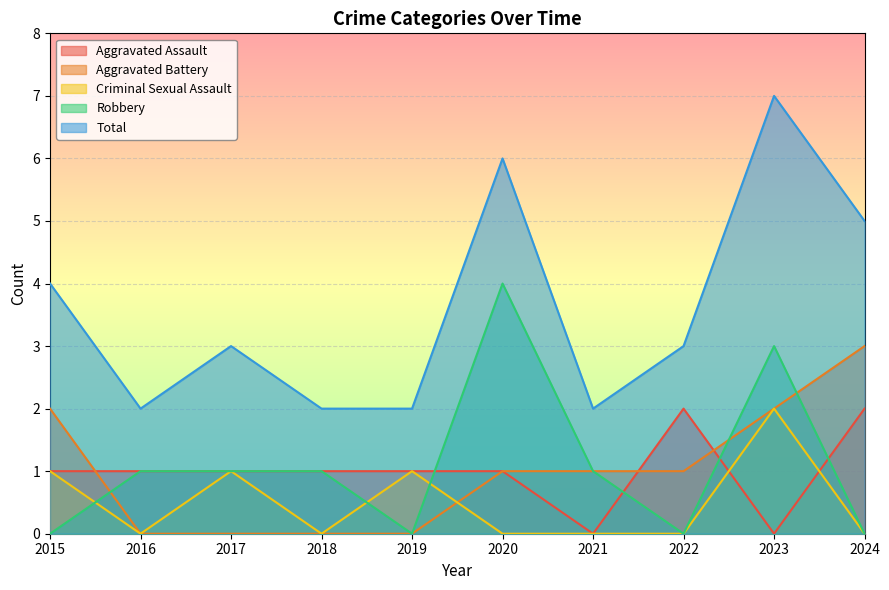

Which category has the highest value across all series?

2023